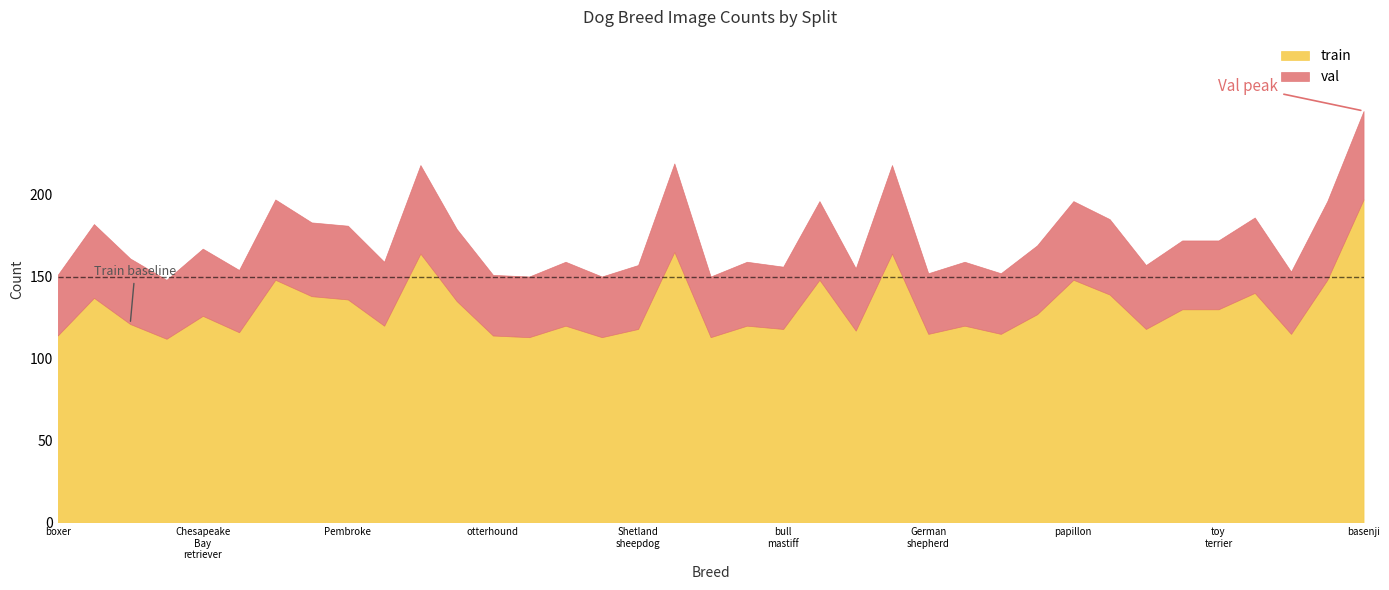

True or false: val and train intersect in this chart.

False